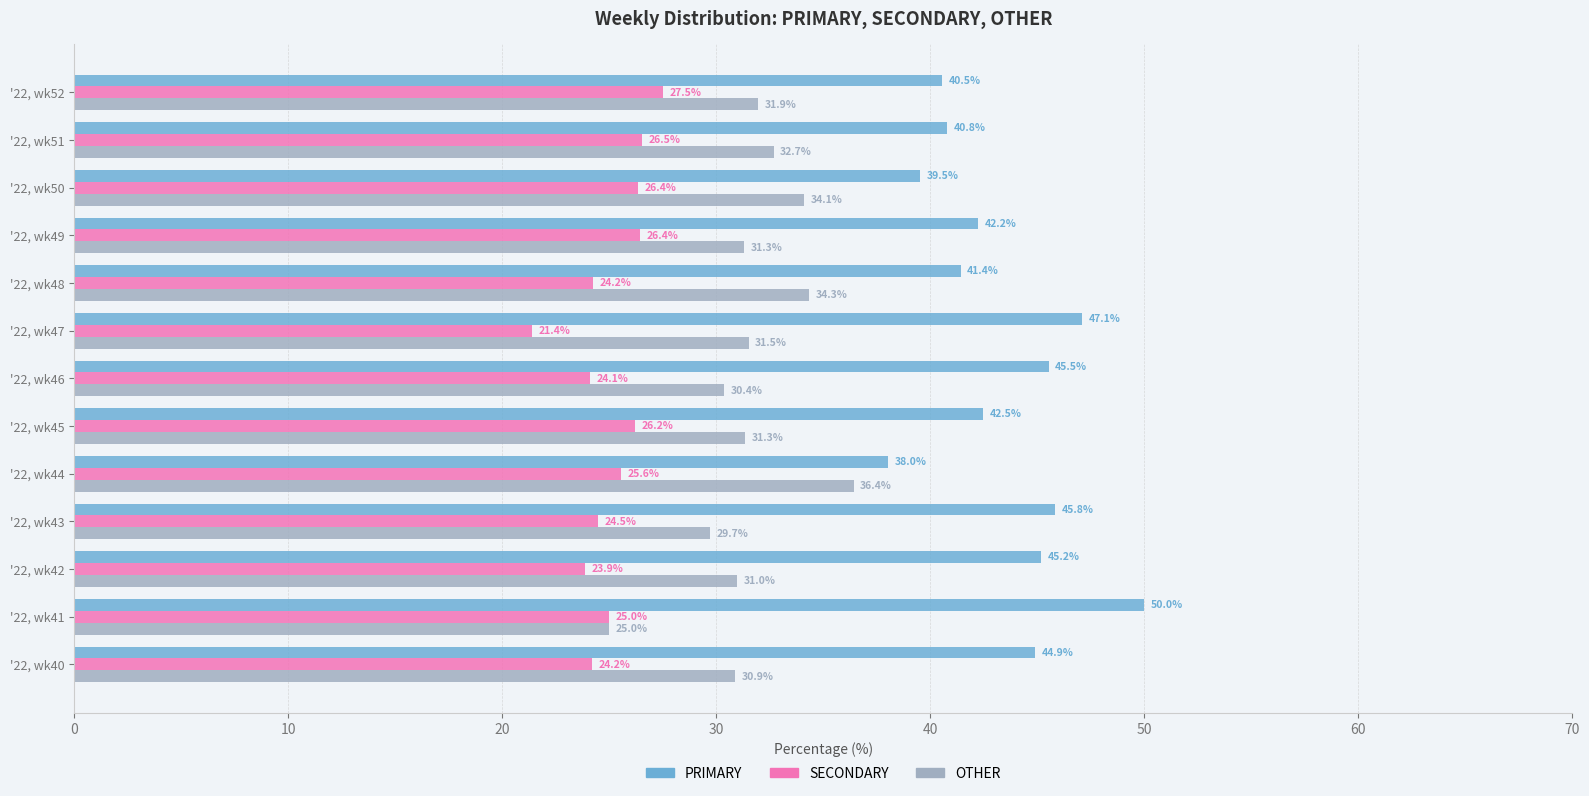

Between '22, wk43 and '22, wk47, which series saw the biggest shift?

SECONDARY